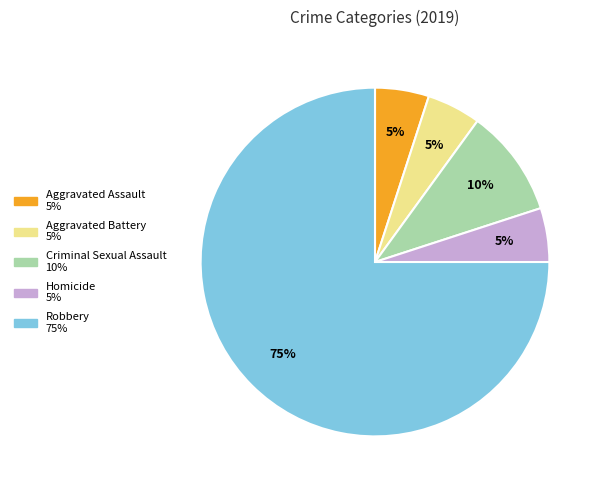

Does Homicide represent more than half of the total?

No